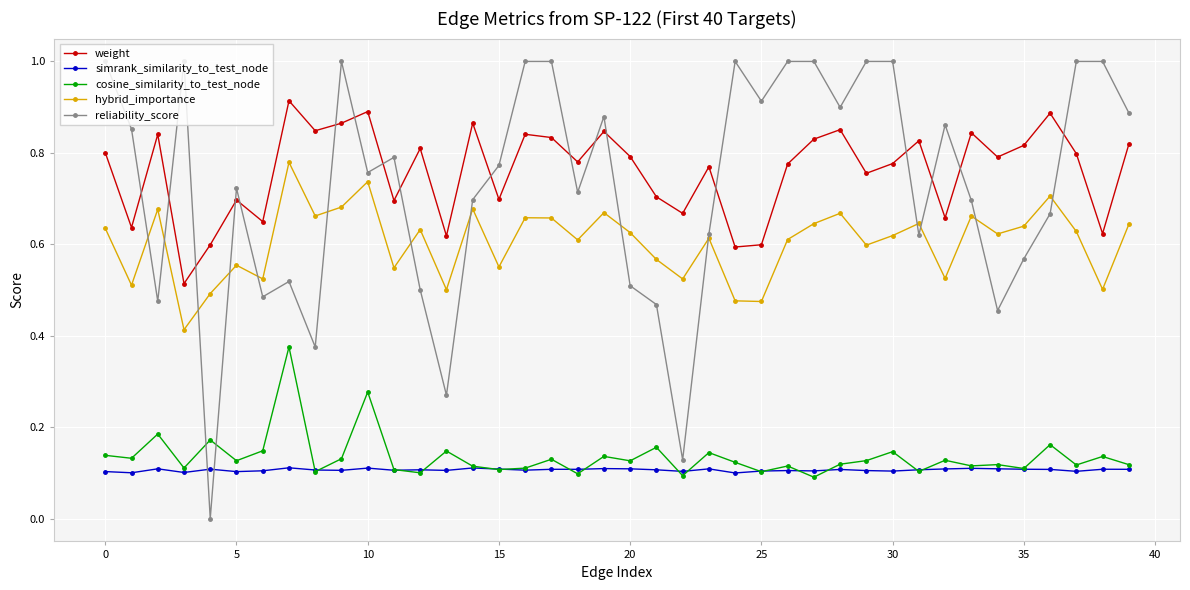

True or false: cosine_similarity_to_test_node and hybrid_importance cross at least once.

False